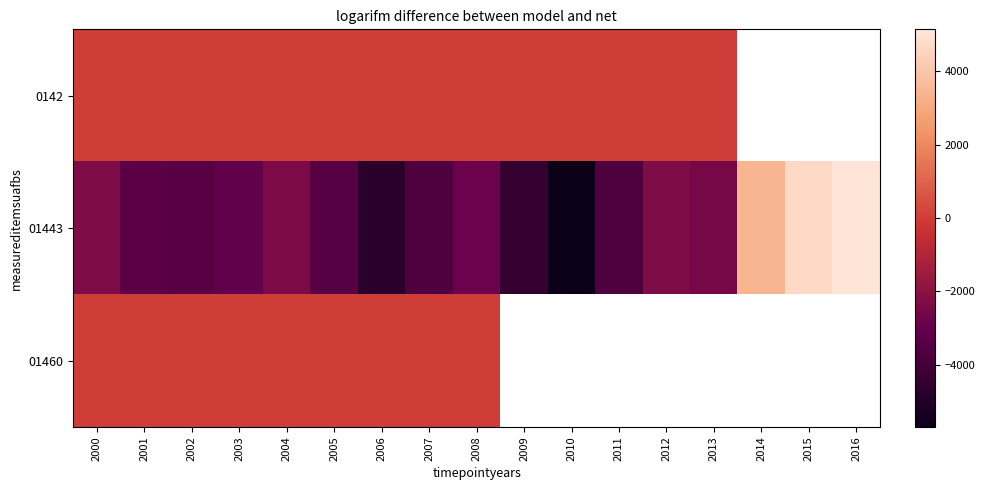

True or false: 01460 has a value of 1.0 at 2000.

False